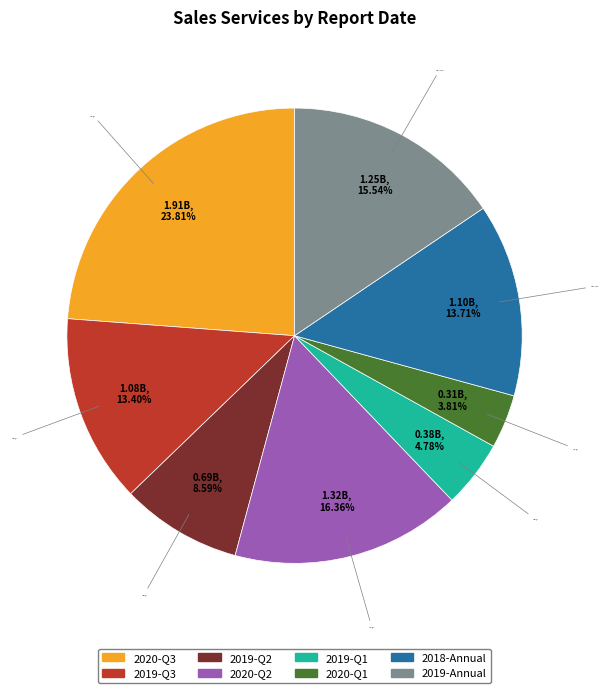

Which slice is the smallest?

2020-Q1